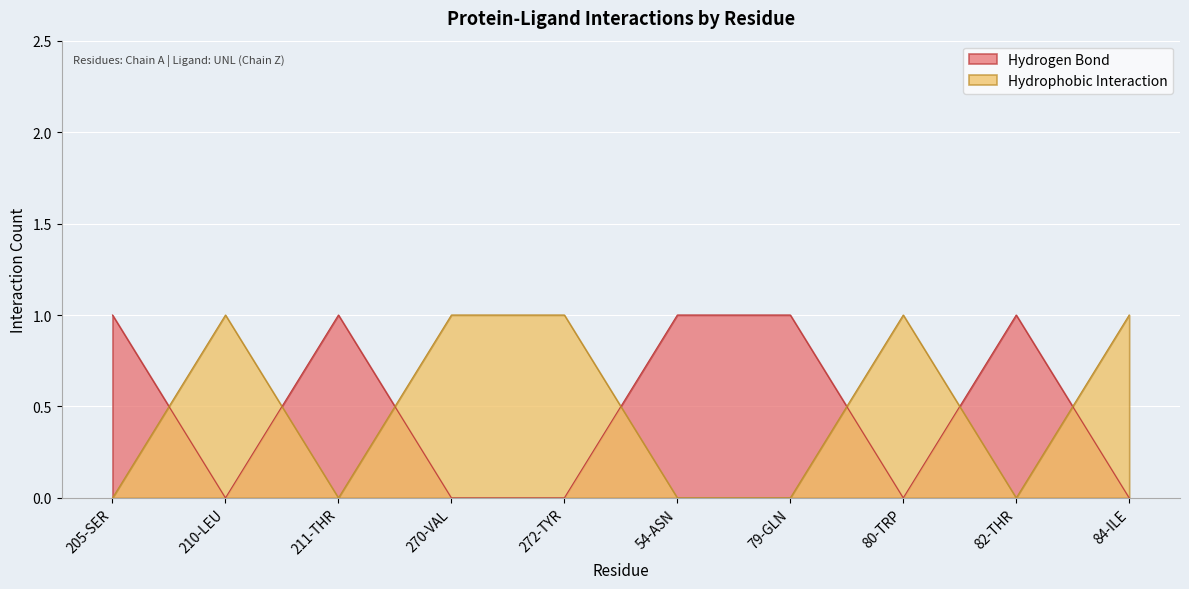

How many data points in Hydrophobic Interaction are less than 1?

5